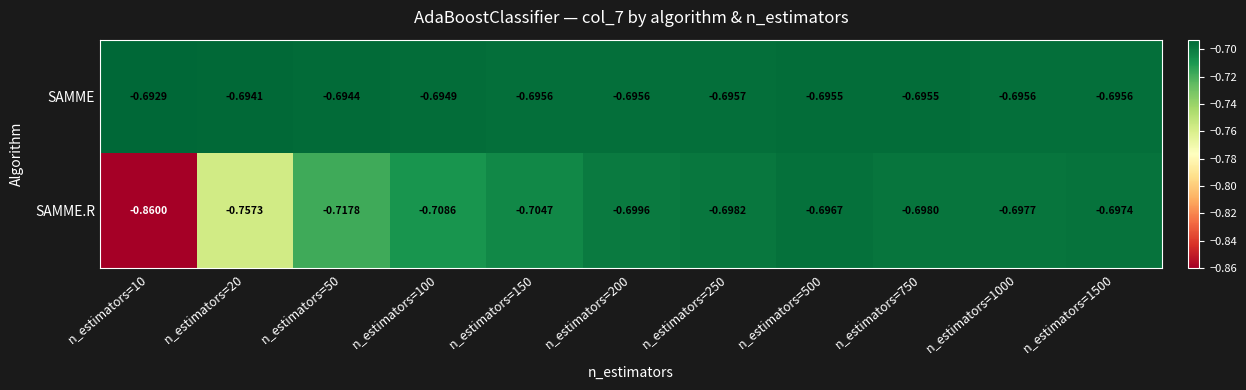

Is the value of SAMME at n_estimators=150 greater than the value of SAMME.R at n_estimators=1500?

Yes